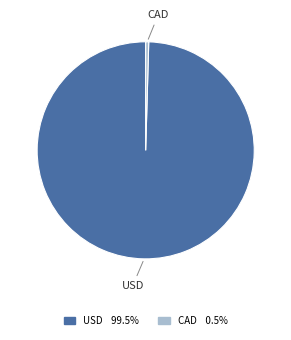

How many slices are in this pie chart?

2